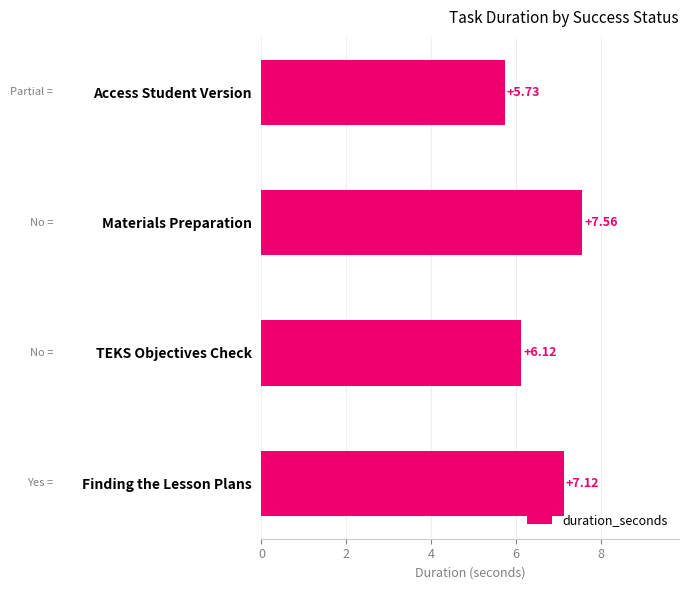

Where is the data nearest to the value 6?

TEKS Objectives Check